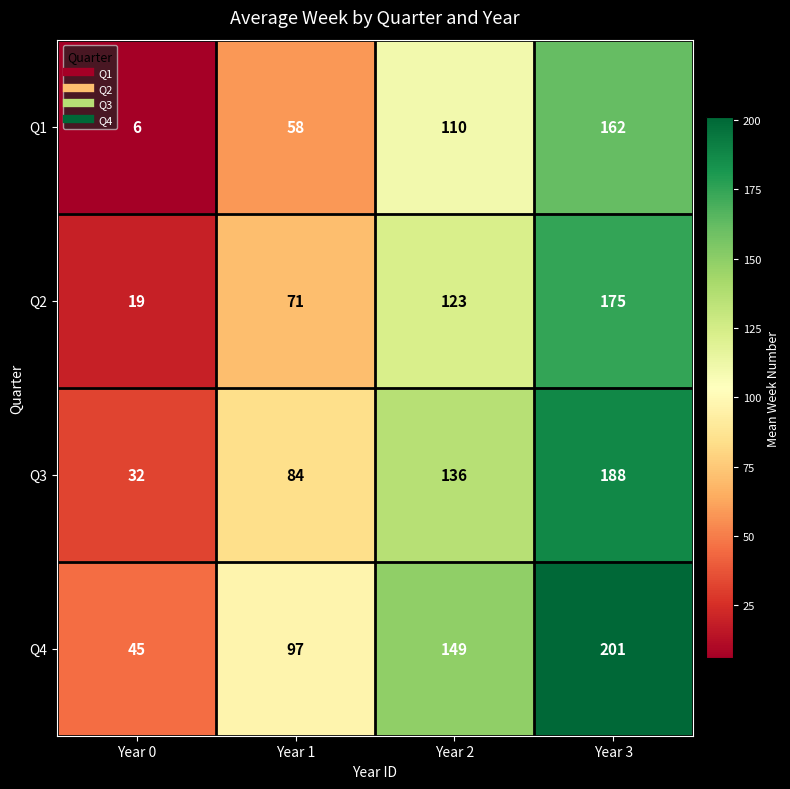

What is the approximate value of Q4 at Year 0?

45